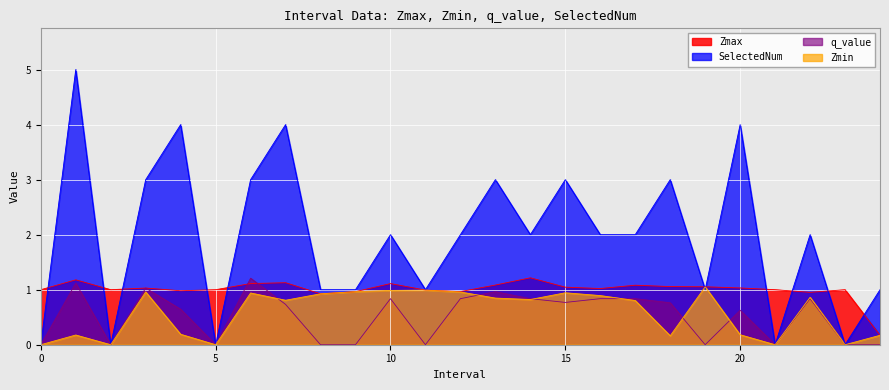

The Zmax series shows 0.5 at 8.0. True or false?

False